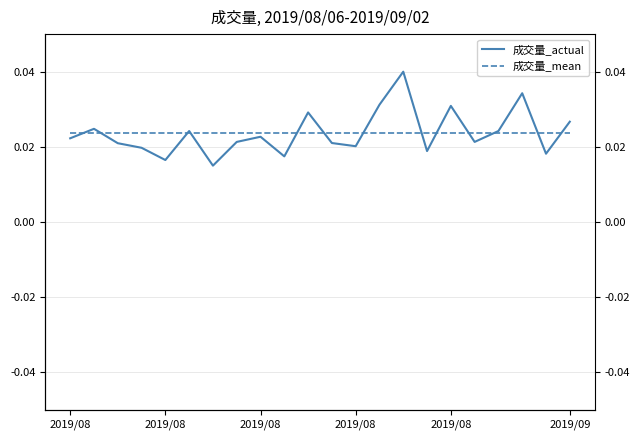

True or false: 成交量_actual and 成交量_mean intersect in this chart.

True